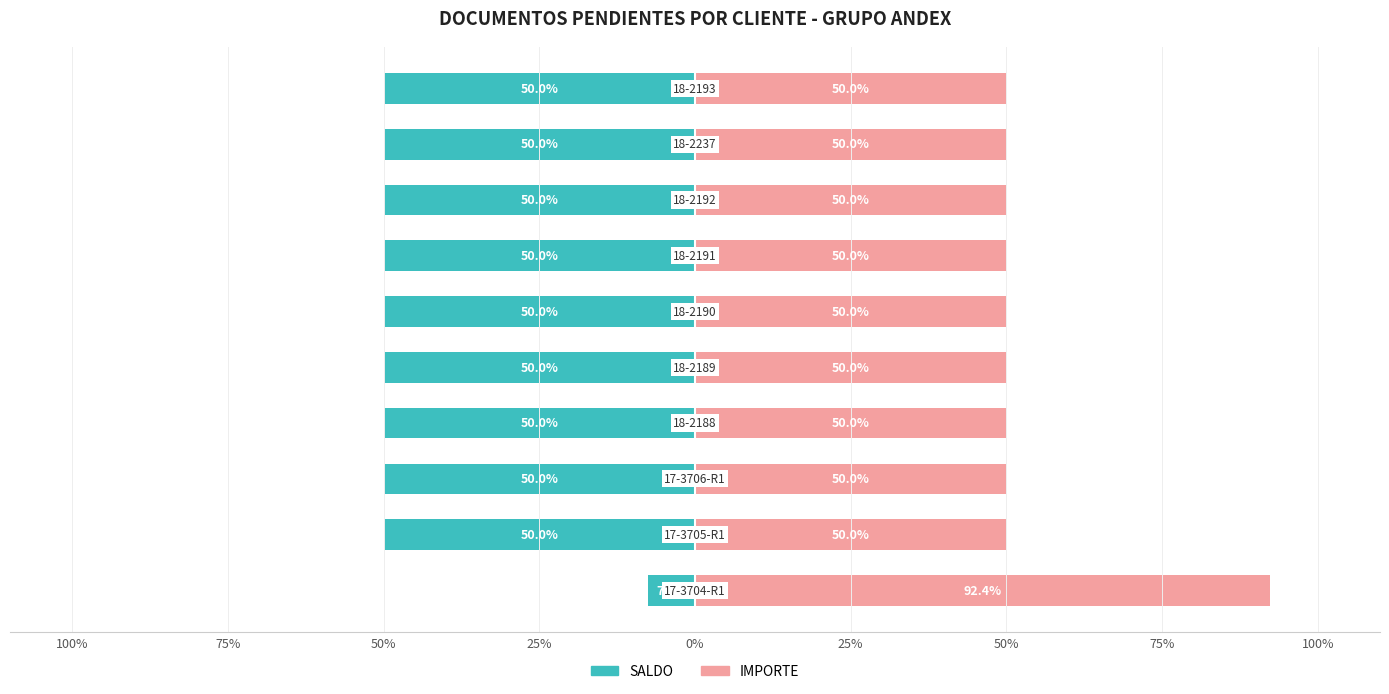

What is the average value of the IMPORTE series?

54.2